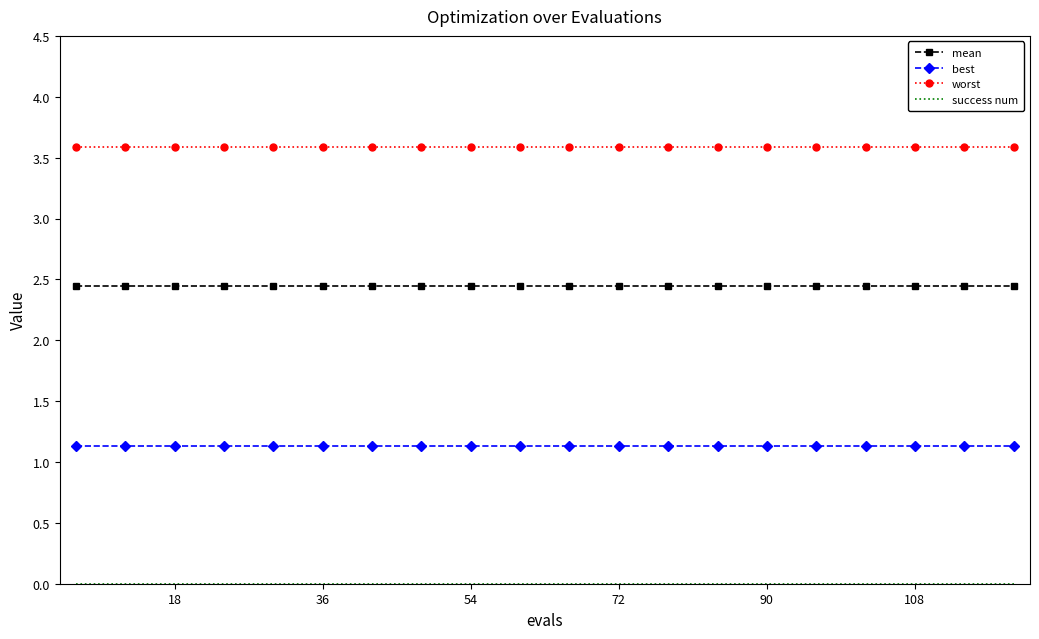

True or false: mean and worst intersect in this chart.

False